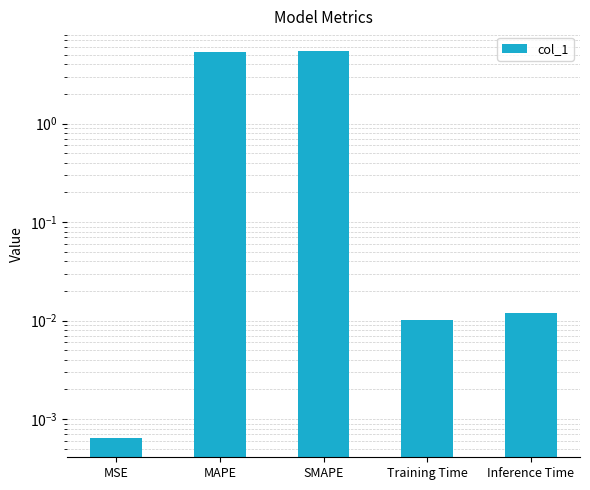

Reading right to left, transcribe all the data shown in this chart.

Inference Time=0.0	Training Time=0.0	SMAPE=5.5	MAPE=5.3	MSE=0.0